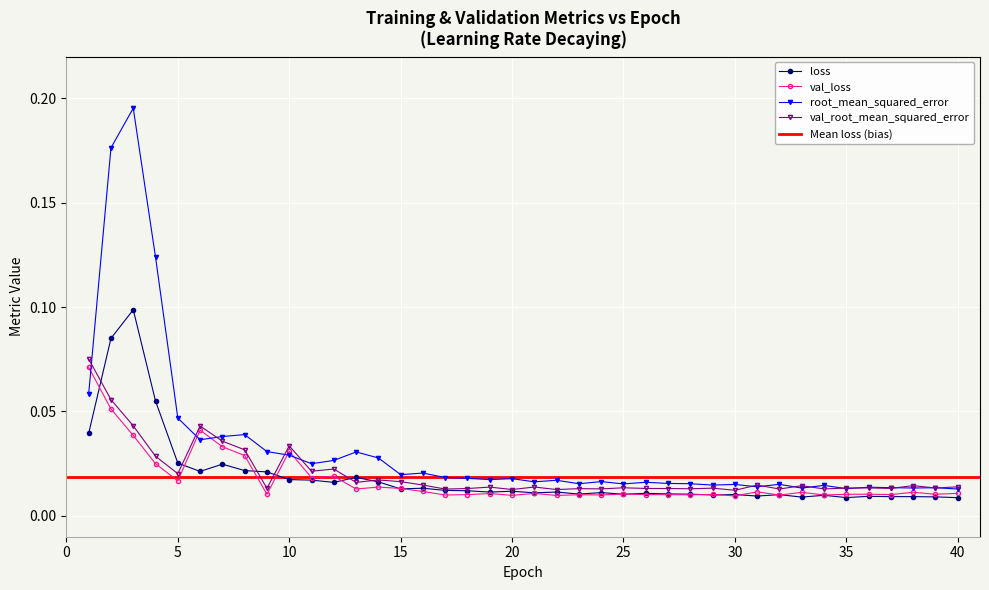

How many val_loss values are between 0 and 1?

40